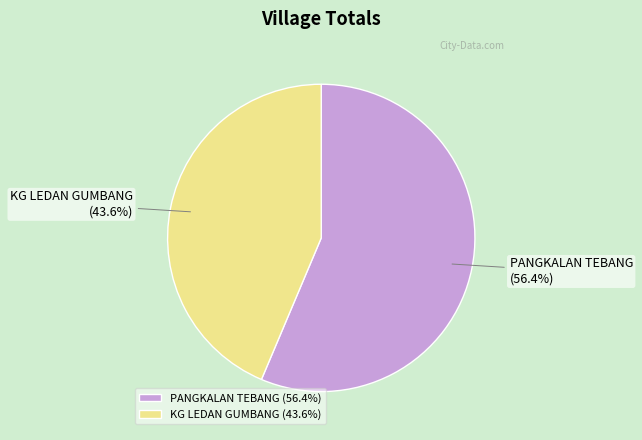

To the nearest percent, what portion does KG LEDAN GUMBANG represent?

44%